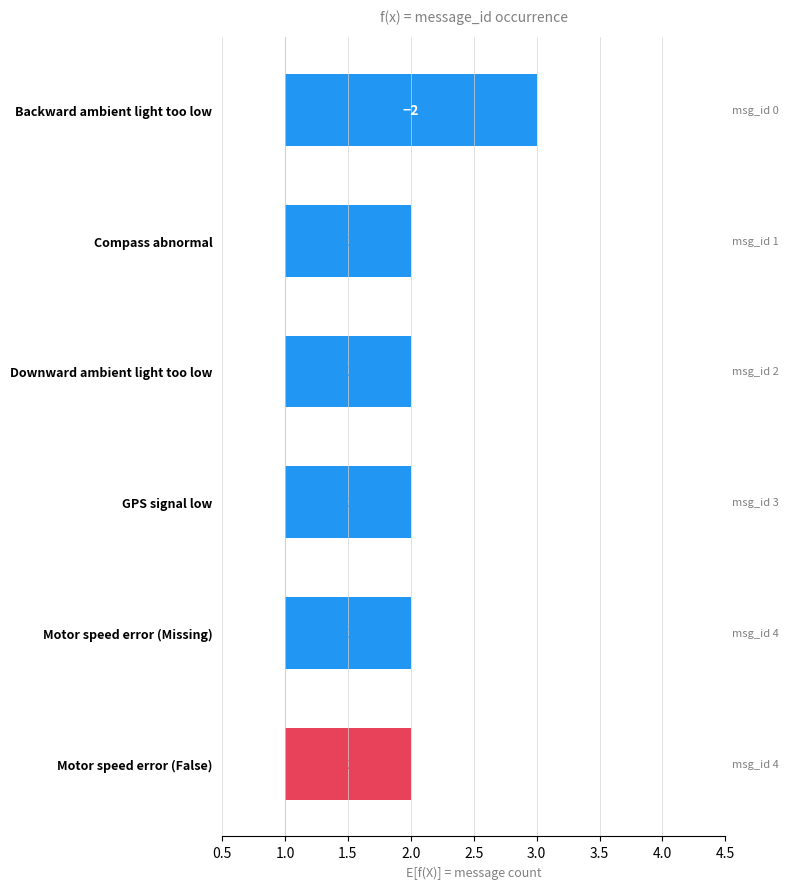

True or false: the data shows 1 at Motor speed error (Missing).

True